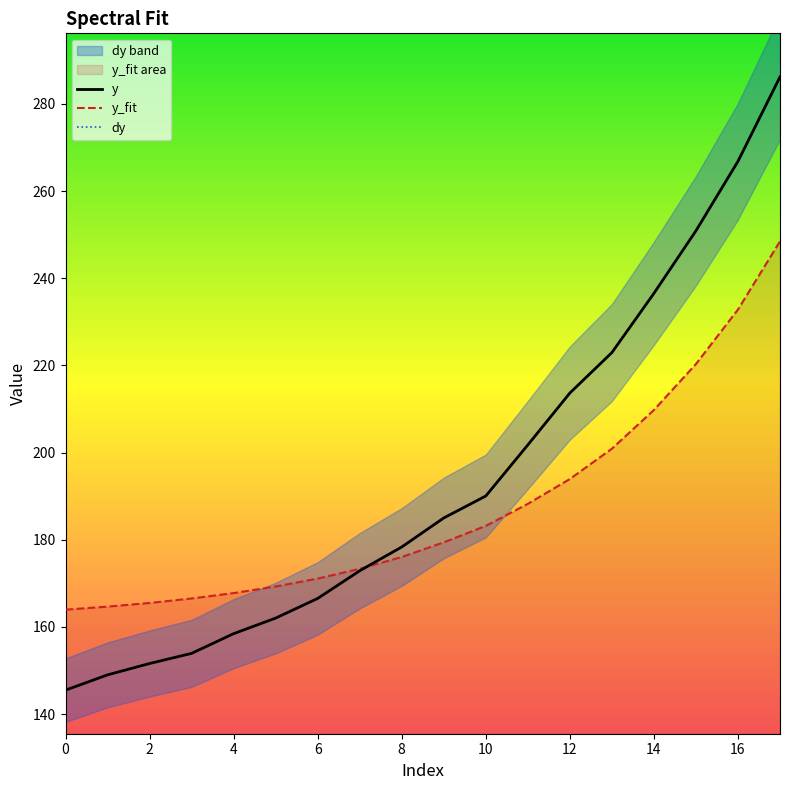

Is it true that y_fit equals 200.9 at 13?

True